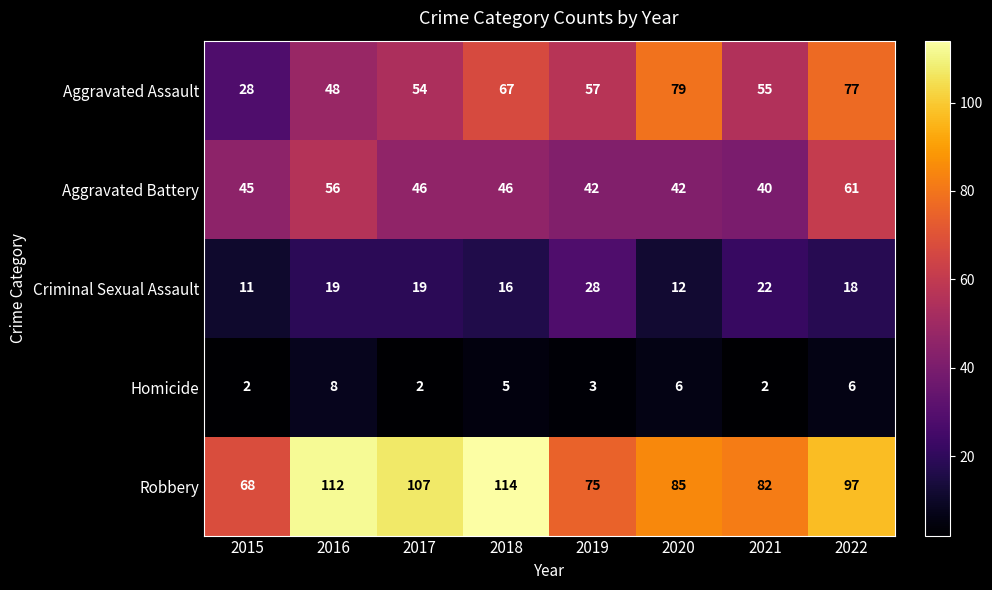

Which series has the largest total across all categories?

Robbery